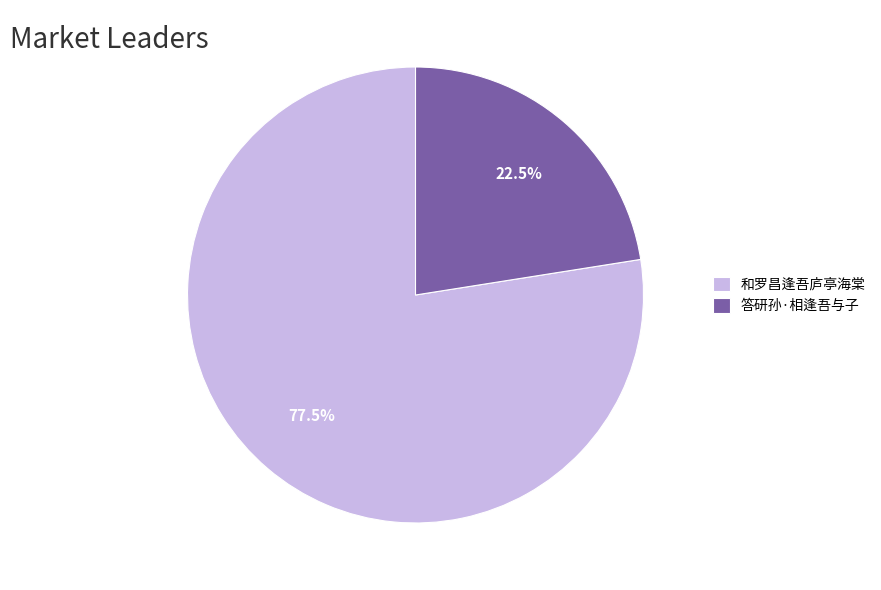

Rank the categories by value from highest to lowest.

和罗昌逢吾庐亭海棠, 答研孙·相逢吾与子